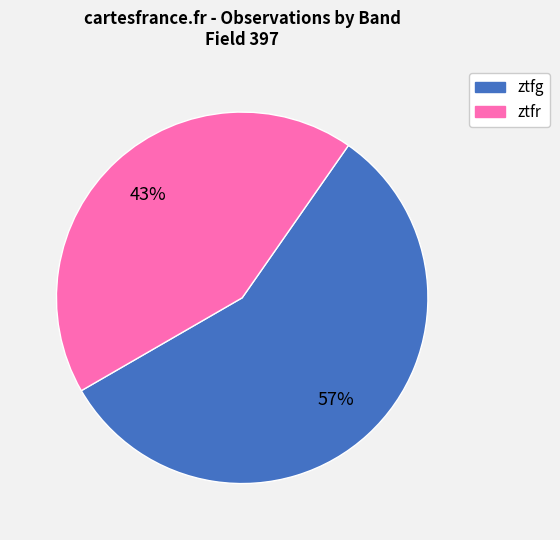

Is the sum of ztfg and ztfr greater than half?

Yes